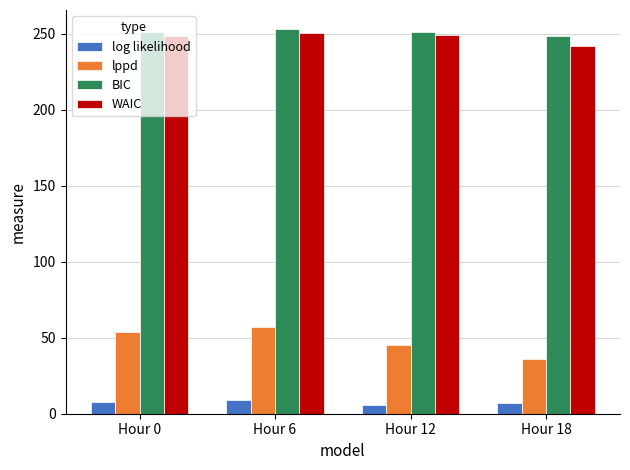

What is the difference between the maximum and minimum values in the BIC series?

4.3